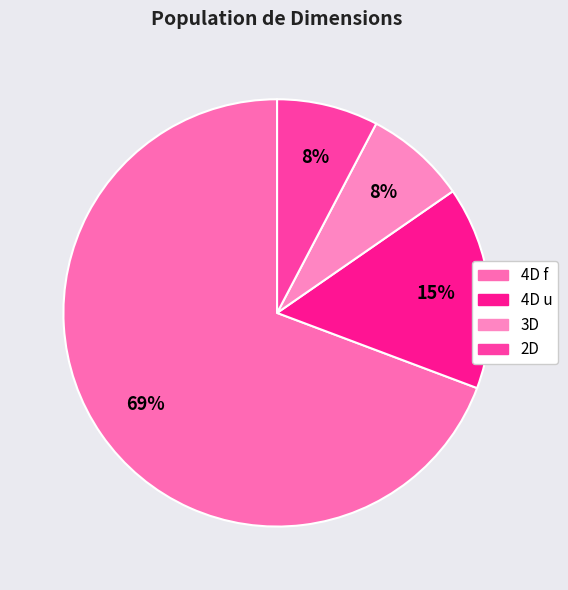

Is the sum of 2D and 4D f greater than half?

Yes